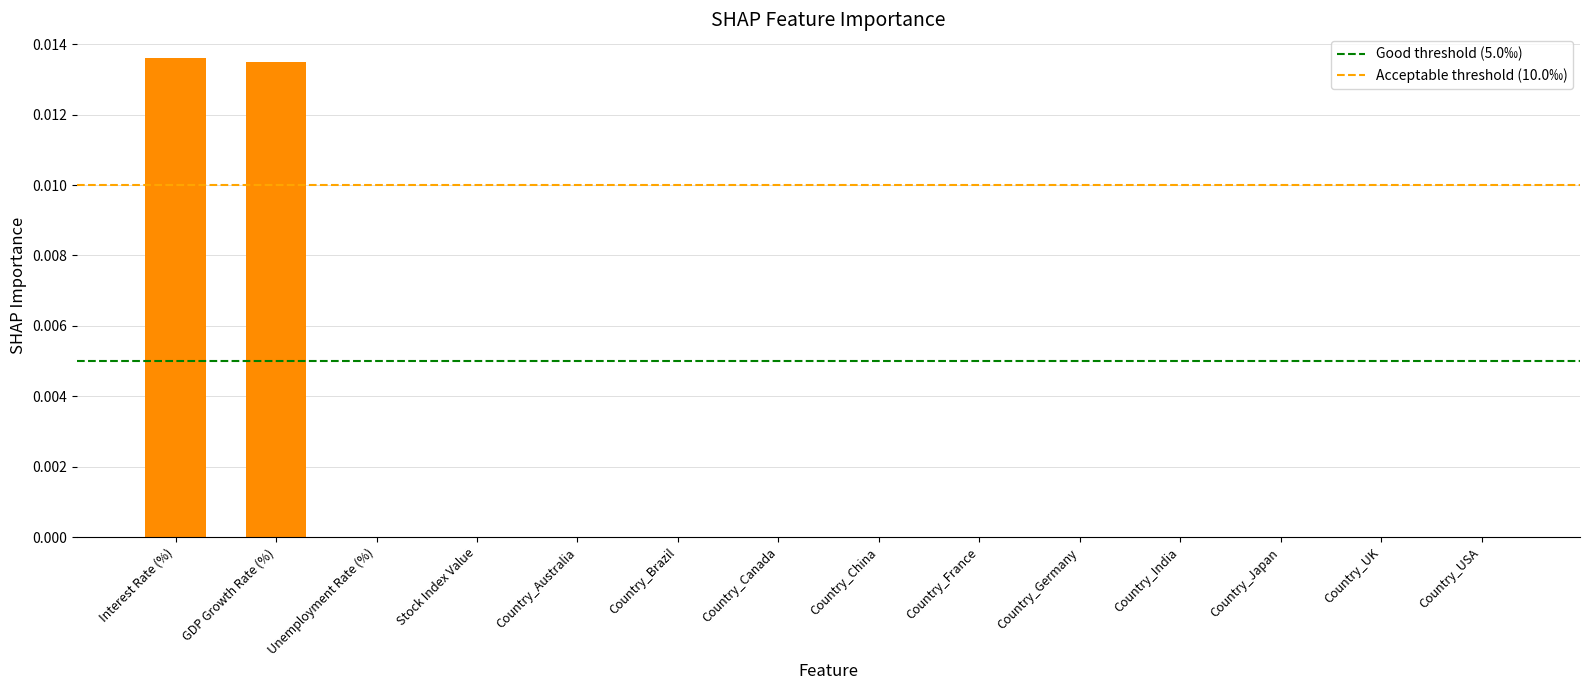

The value at Country_India is 0.0. True or false?

True